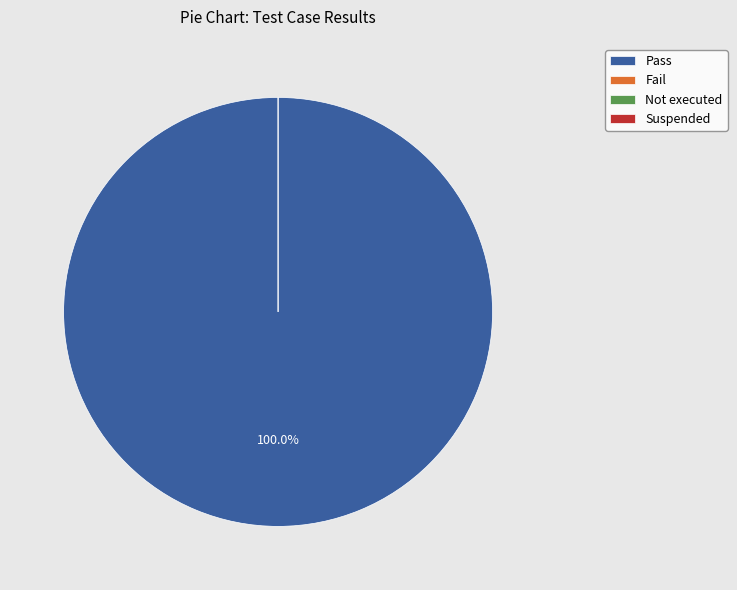

To the nearest percent, what is the difference between the largest and smallest slice percentages?

100%